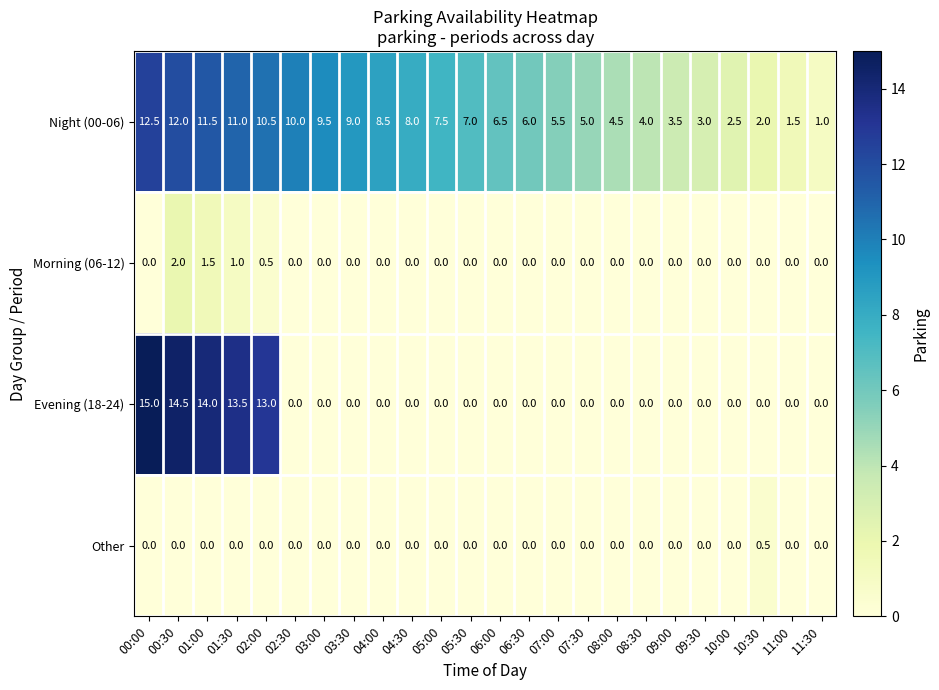

What is the sum of the Evening (18-24) values at 02:00 and 09:00?

13.0